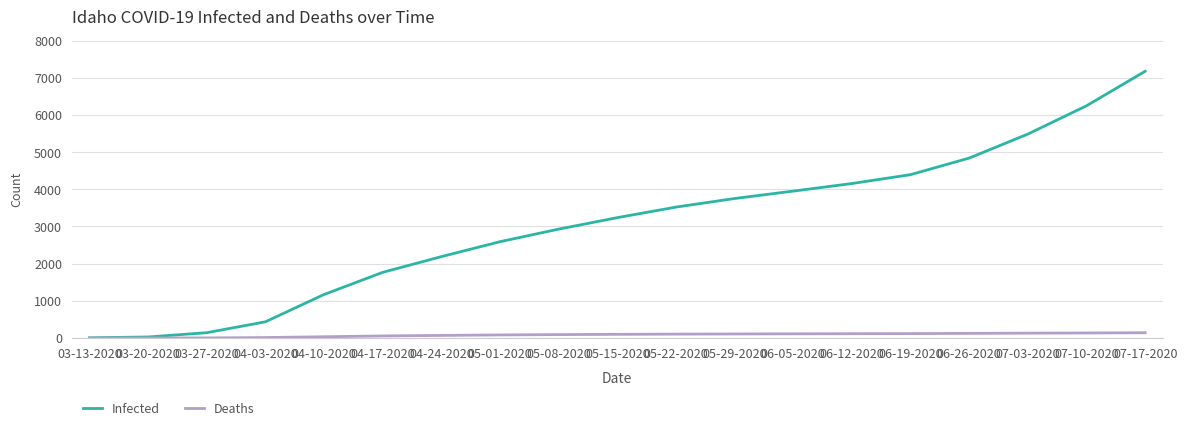

Which category has the highest value across all series?

07-17-2020